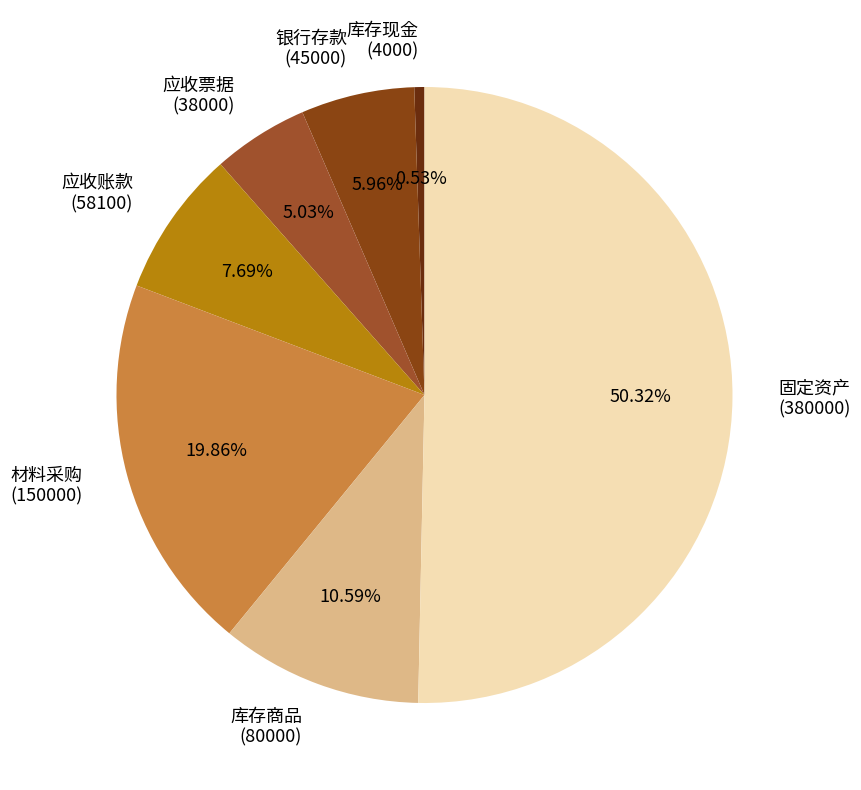

Do 应收票据 (38000) and 库存现金 (4000) together represent more than half of the pie?

No